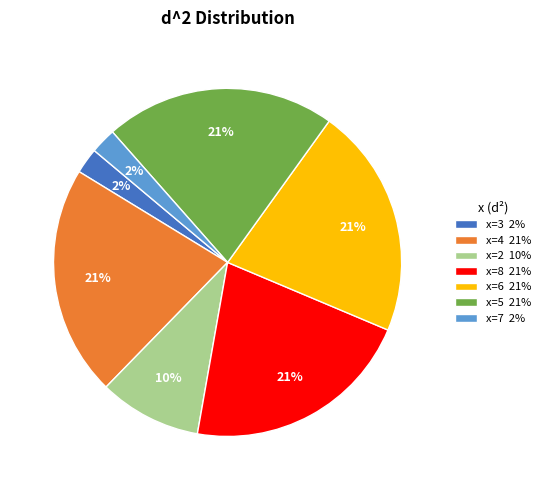

Is there a majority slice in this chart?

No